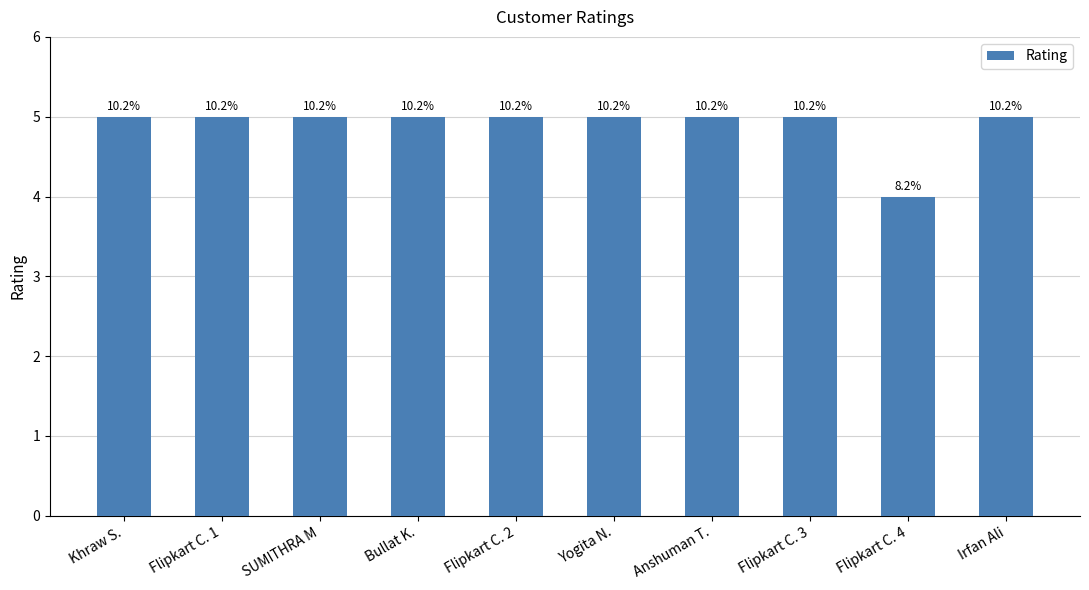

Are the bars grouped side by side (vs. stacked)?

No